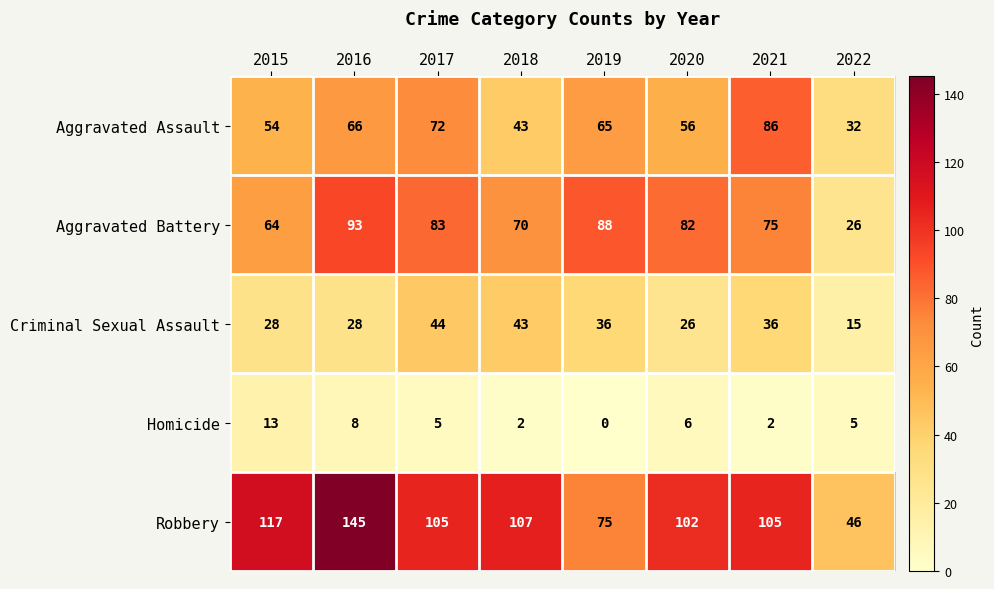

What is the spread (max minus min) of values at 2018?

105